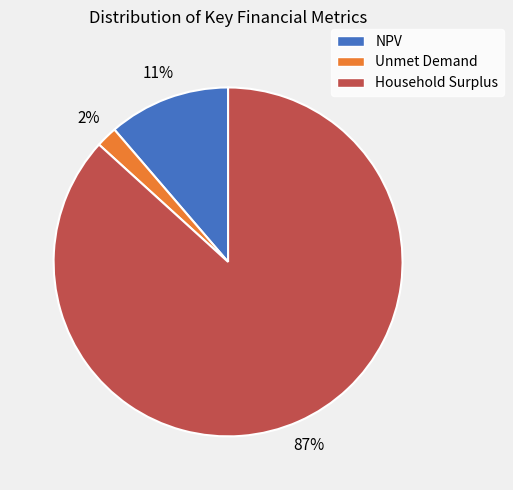

Does any single category account for the majority?

Yes